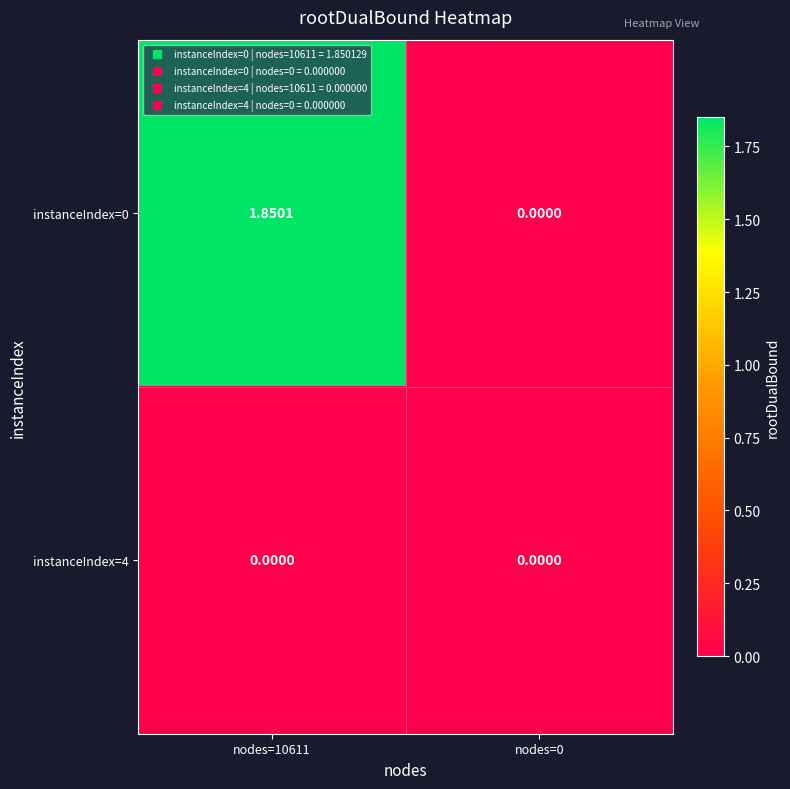

How many values in instanceIndex=0 are above zero?

1